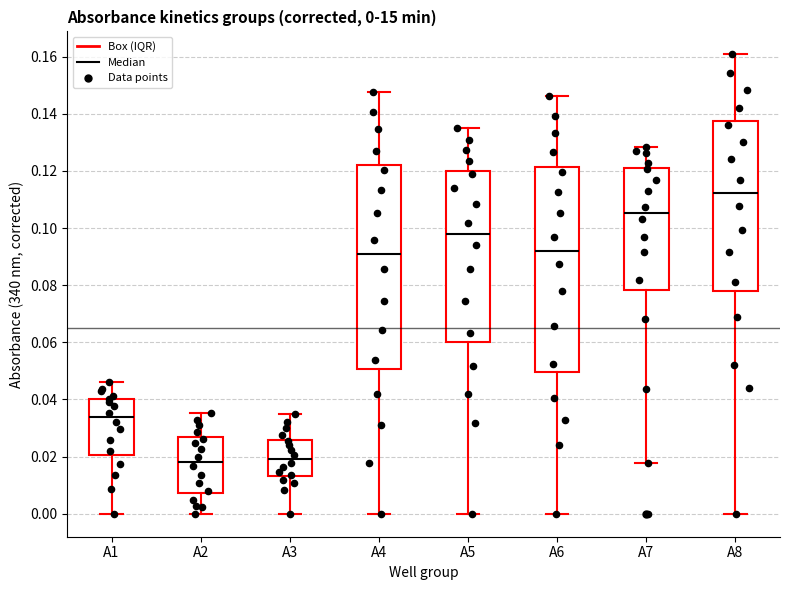

Which box has the highest median line?

A8